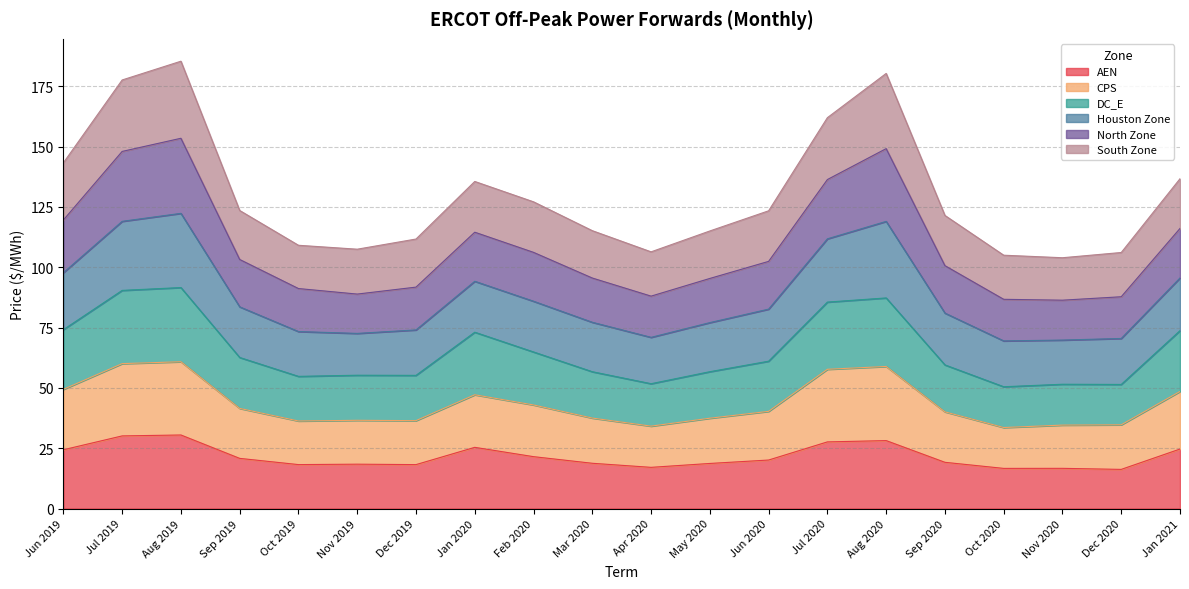

At how many categories does at least one series exceed 129?

7